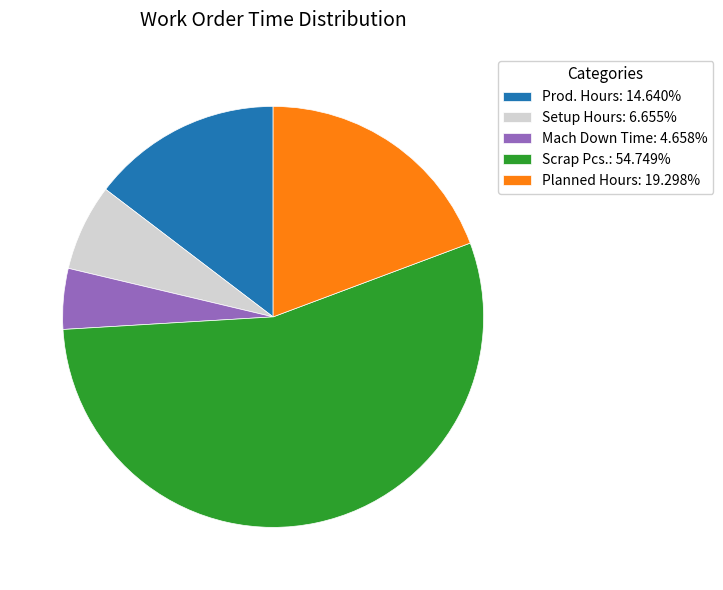

Which slice is the smallest?

Mach Down Time